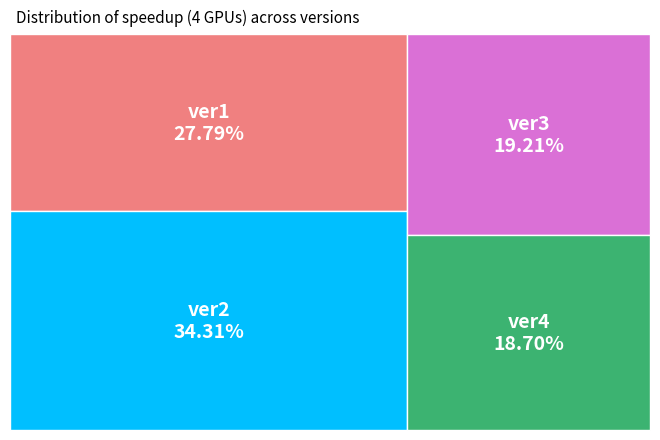

Which category has the smallest portion of the pie?

ver4